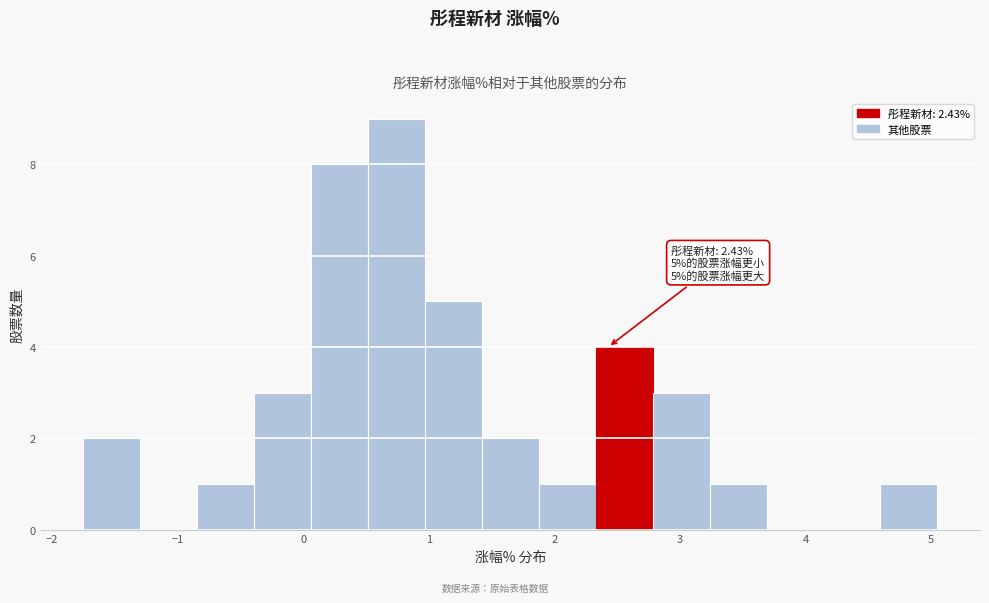

Which range on the x-axis has the tallest bar?

0.5 to 1.0